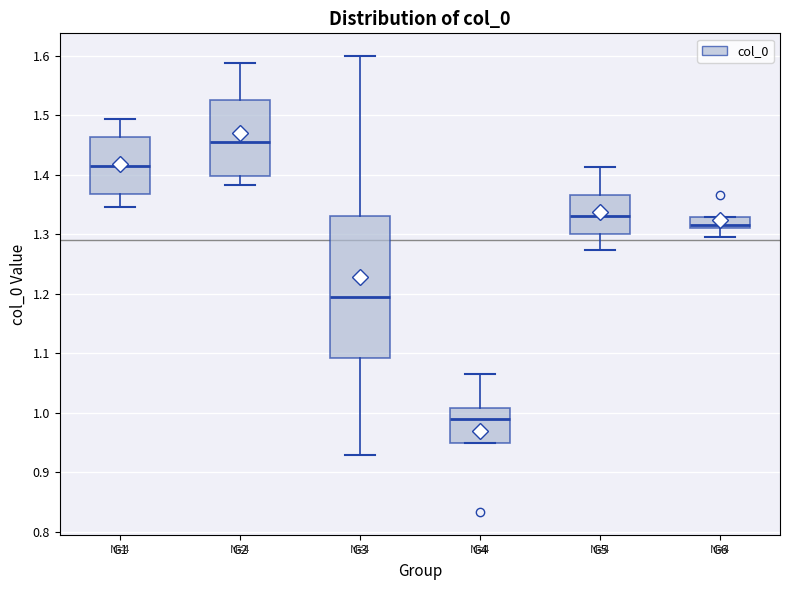

Reading left to right, read every box against the y-axis: the position of its median line, the range the box covers, and the ends of its whiskers. The values are not printed on the chart, so give them approximately, as read against the axis.

G1: median 1.41, box 1.37 to 1.46, whiskers 1.35 to 1.49
G2: median 1.45, box 1.40 to 1.53, whiskers 1.38 to 1.59
G3: median 1.19, box 1.09 to 1.33, whiskers 0.93 to 1.60
G4: median 0.99, box 0.95 to 1.01, whiskers 0.95 to 1.06
G5: median 1.33, box 1.30 to 1.37, whiskers 1.27 to 1.41
G6: median 1.32, box 1.31 to 1.33, whiskers 1.30 to 1.33